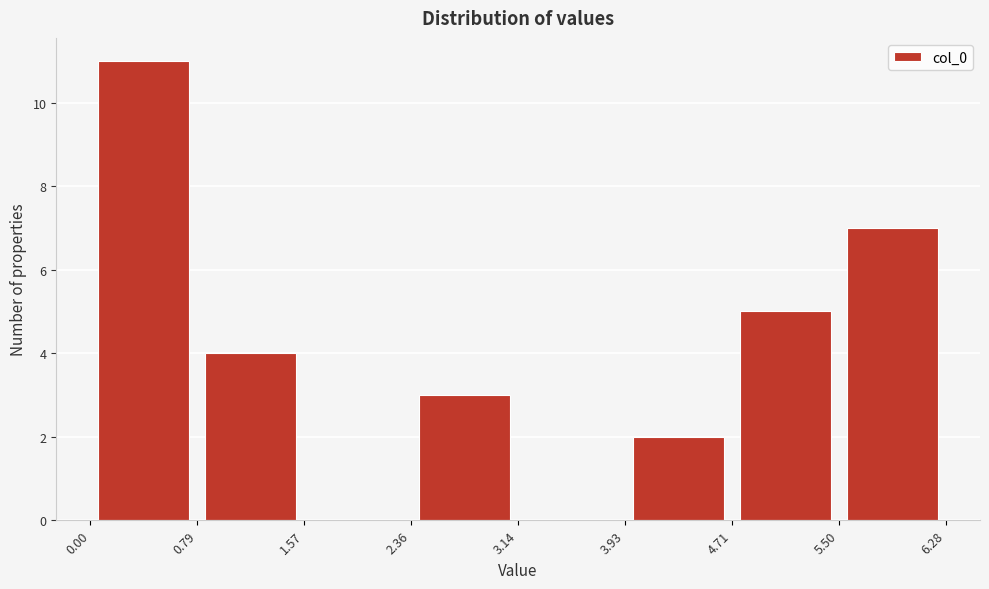

Reading left to right, transcribe this chart: for each bar, give the range it covers on the x-axis and its height. The values are not printed on the chart, so give them approximately, as read against the axis.

0.00 to 0.79: 11
0.79 to 1.57: 4
1.57 to 2.36: 0
2.36 to 3.14: 3
3.14 to 3.93: 0
3.93 to 4.71: 2
4.71 to 5.50: 5
5.50 to 6.28: 7